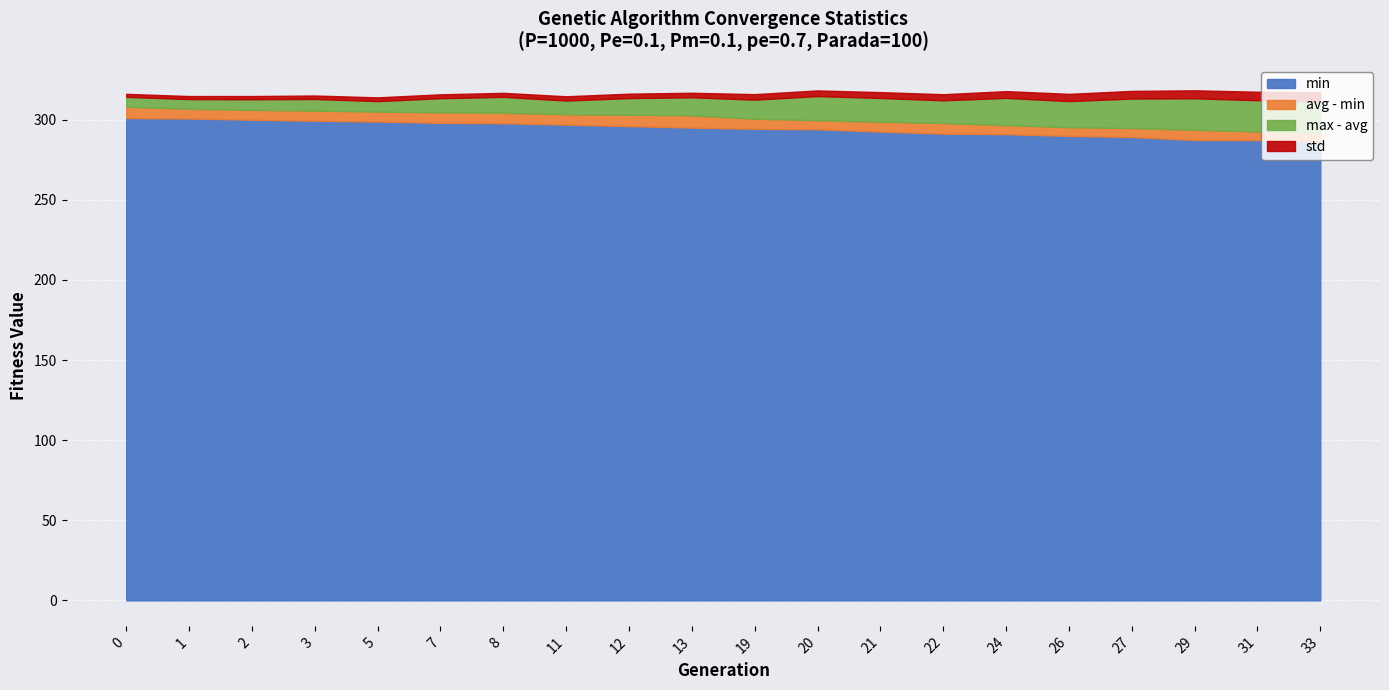

Reading left to right, extract all data points from this chart.

min: 0=301.0	1=300.8	2=300.0	3=299.4	5=298.9	7=298.0	8=297.8	11=296.9	12=296.0	13=295.1	19=294.3	20=294.0	21=292.6	22=291.3	24=291.0	26=289.9	27=289.2	29=287.3	31=287.2	33=286.5
max: 0=314.3	1=312.9	2=312.8	3=312.9	5=311.6	7=313.4	8=314.3	11=312.0	12=313.5	13=314.0	19=312.5	20=314.8	21=313.6	22=312.1	24=313.6	26=311.6	27=313.2	29=313.4	31=312.2	33=311.6
avg: 0=308.1	1=306.8	2=306.1	3=305.7	5=305.1	7=304.6	8=304.3	11=303.4	12=303.1	13=302.7	19=300.6	20=299.7	21=298.7	22=297.9	24=296.6	26=295.3	27=294.8	29=293.7	31=292.7	33=291.7
std: 0=1.9	1=1.9	2=2.0	3=2.2	5=2.4	7=2.4	8=2.5	11=2.7	12=2.8	13=2.8	19=3.5	20=3.5	21=3.7	22=3.8	24=4.2	26=4.5	27=4.8	29=5.0	31=5.3	33=5.5